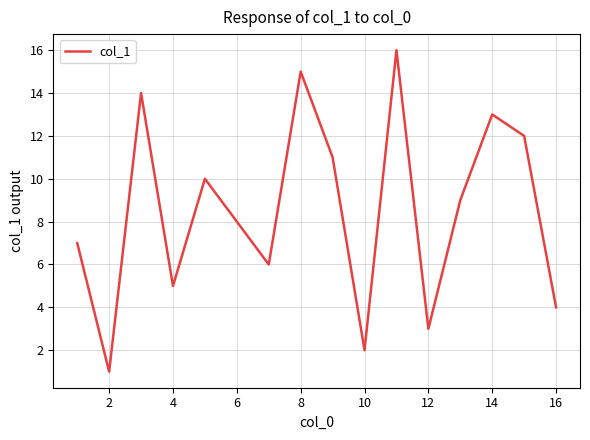

What is the greatest value displayed?

16